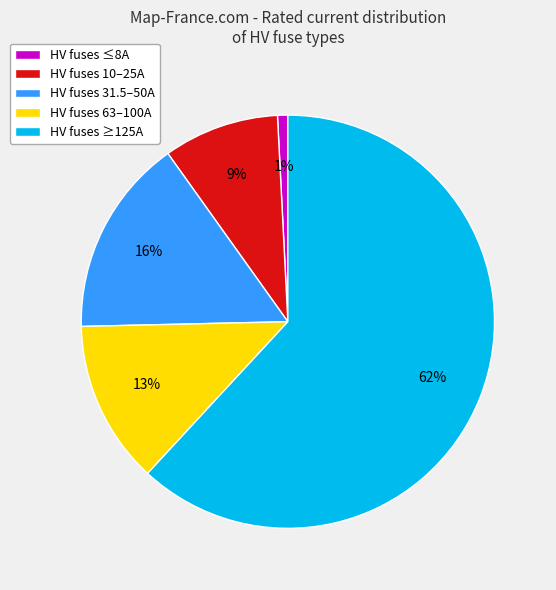

True or false: HV fuses 63–100A accounts for 25% of the total.

False